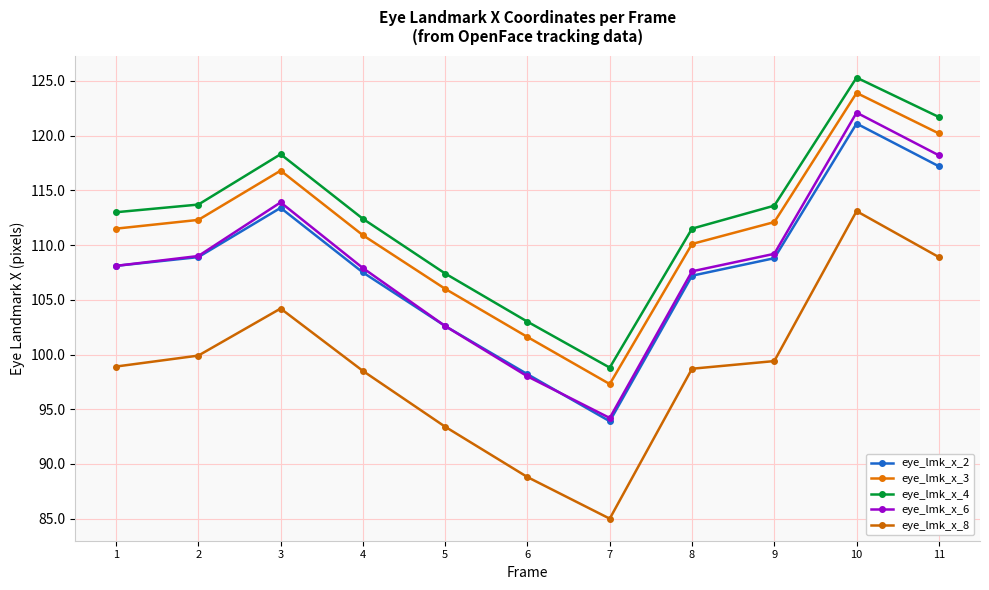

True or false: eye_lmk_x_2 and eye_lmk_x_8 intersect in this chart.

False